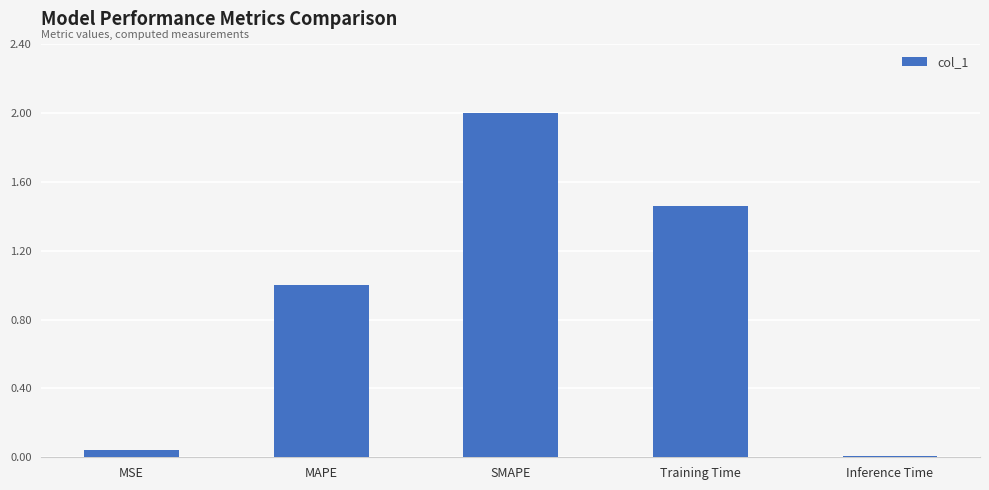

What is the label of the 2nd bar from the right?

Training Time